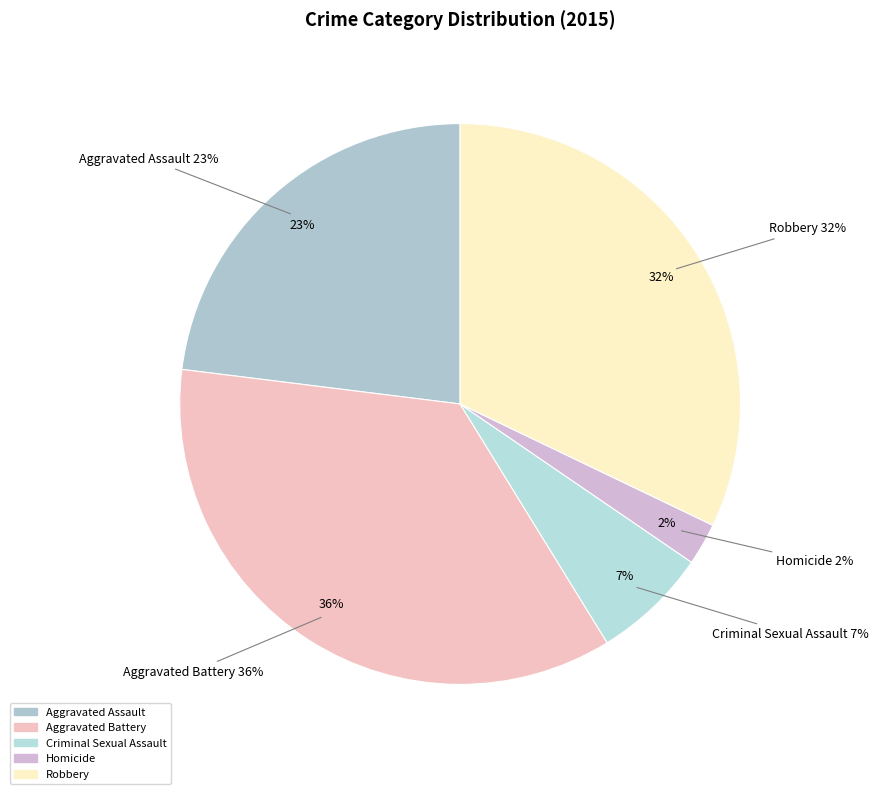

True or false: Aggravated Assault accounts for 23% of the total.

True